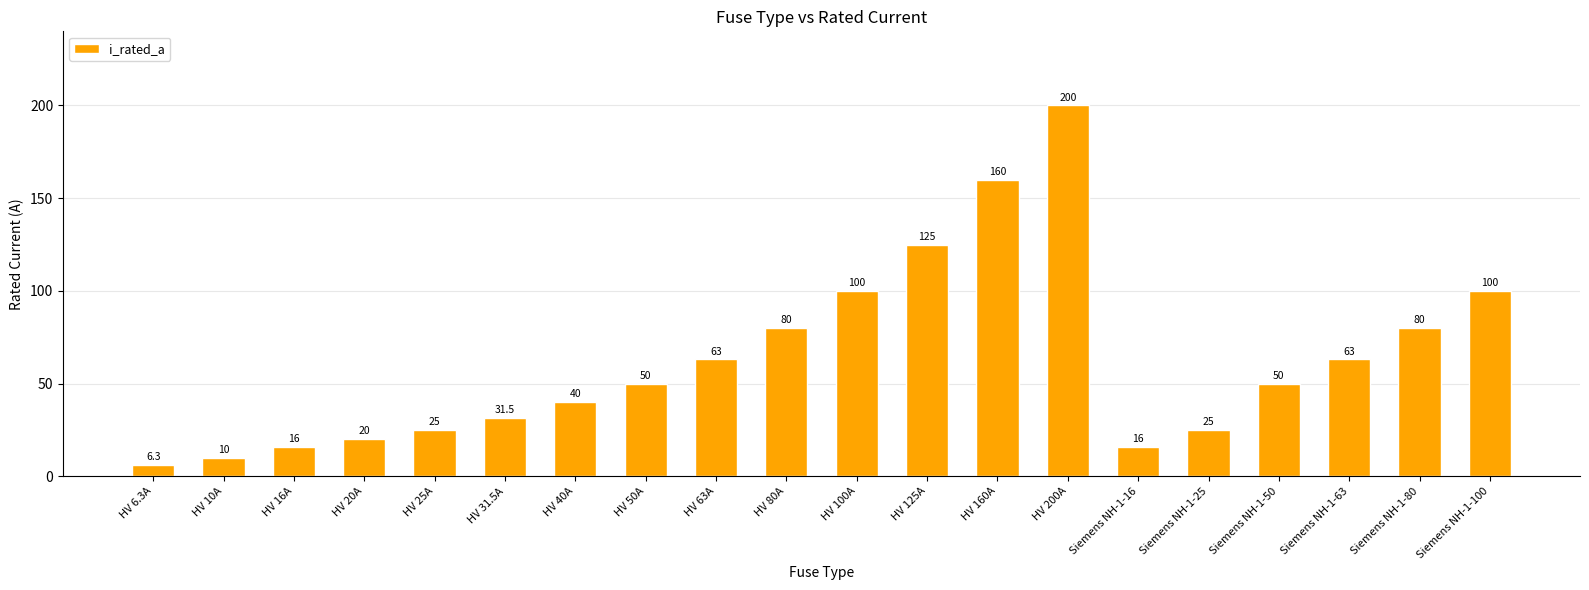

Read the value at HV 80A.

80.0